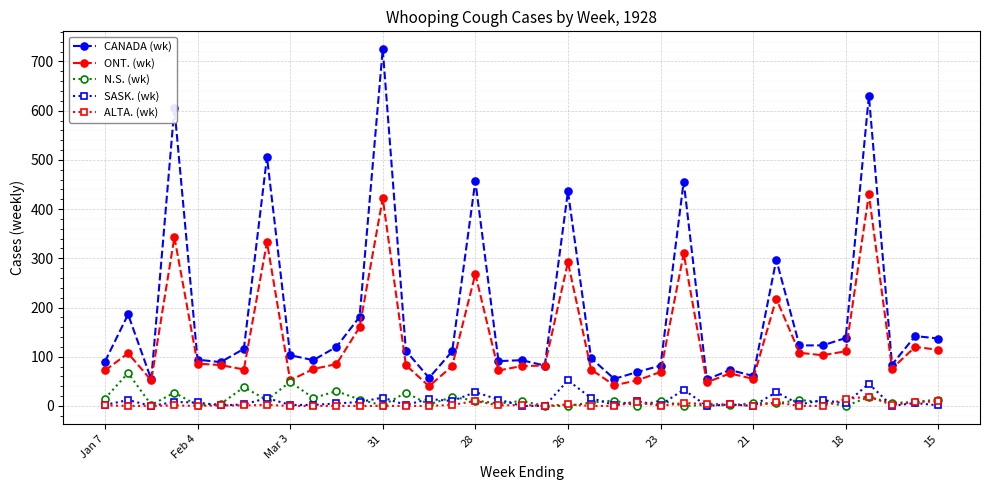

Rank the series by their maximum value, from lowest to highest.

ALTA. (wk), SASK. (wk), N.S. (wk), ONT. (wk), CANADA (wk)